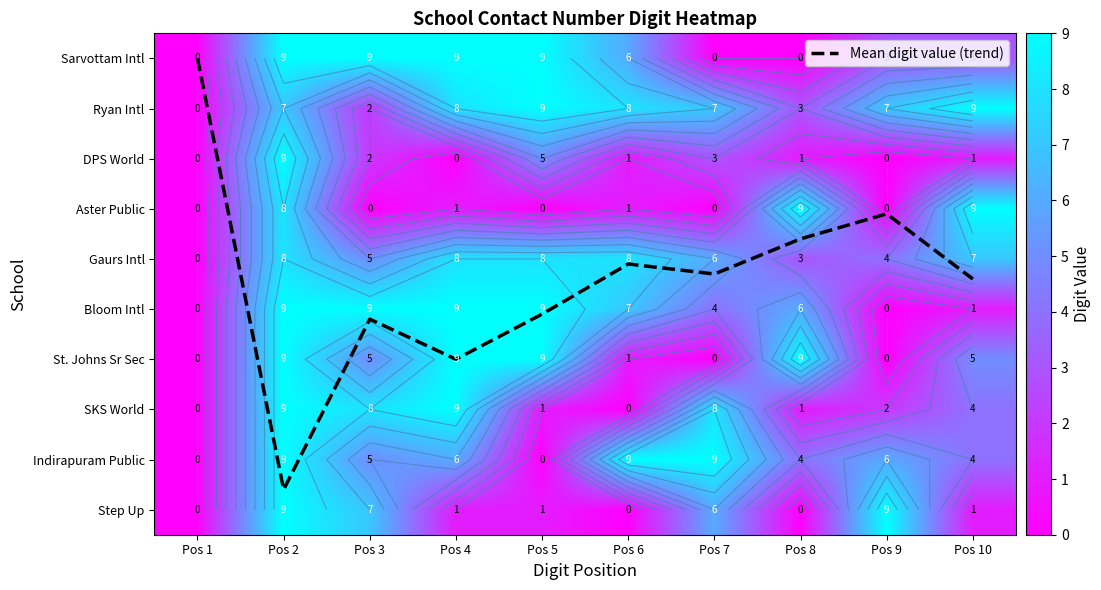

What is the difference between the St. Johns Sr Sec values at Pos 2 and Pos 3?

4.0